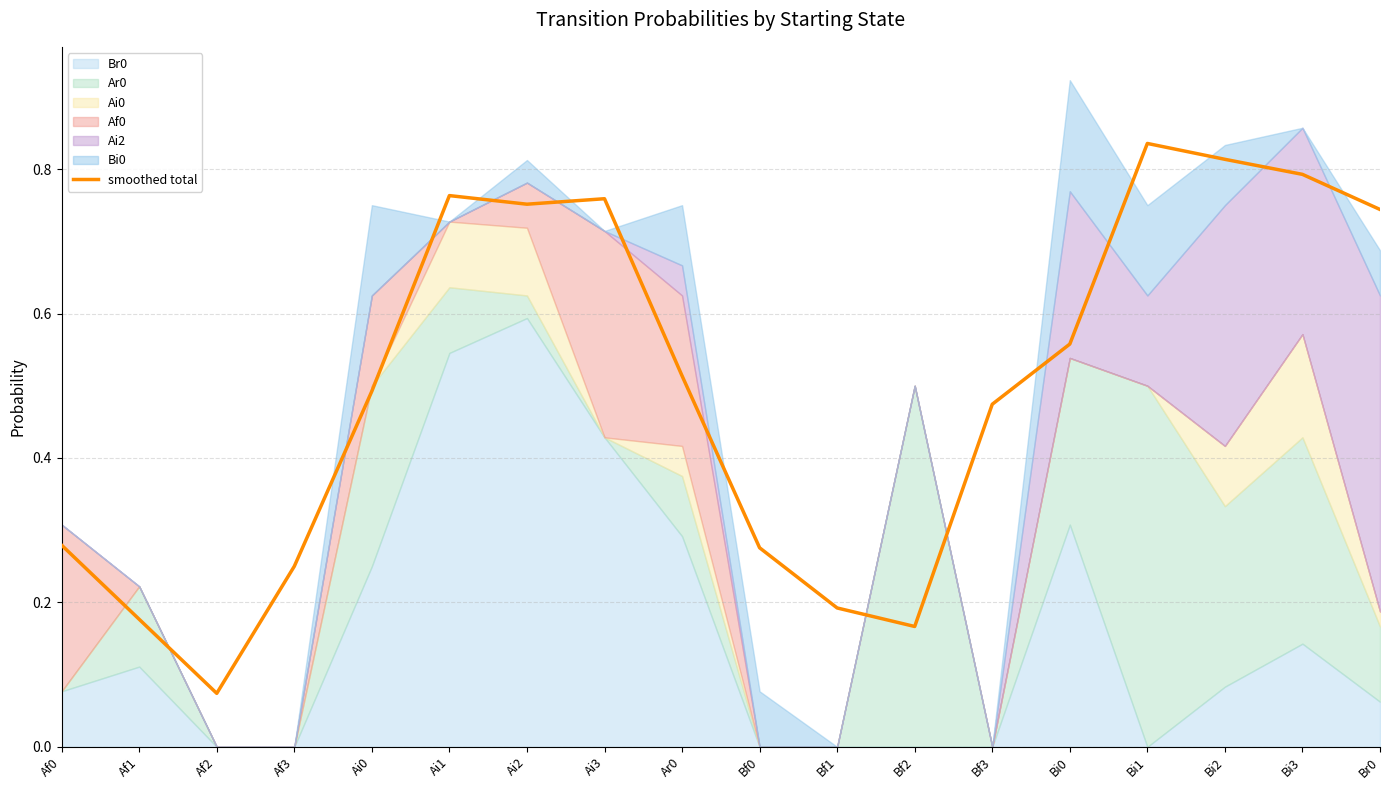

Where is smoothed total nearest to the value 0?

Af2